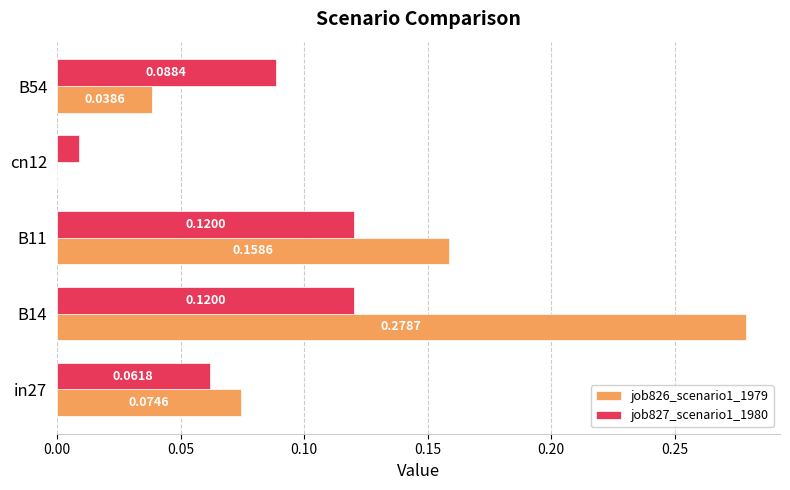

Between in27 and B11, which series saw the biggest shift?

job826_scenario1_1979